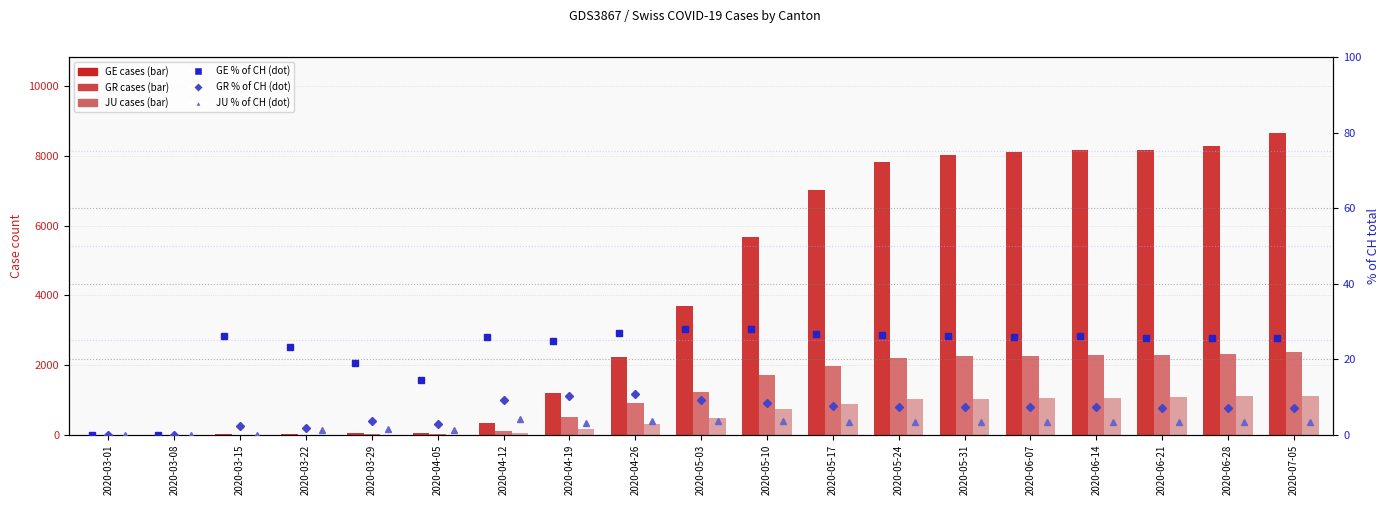

What is the greatest value displayed?

8665.0